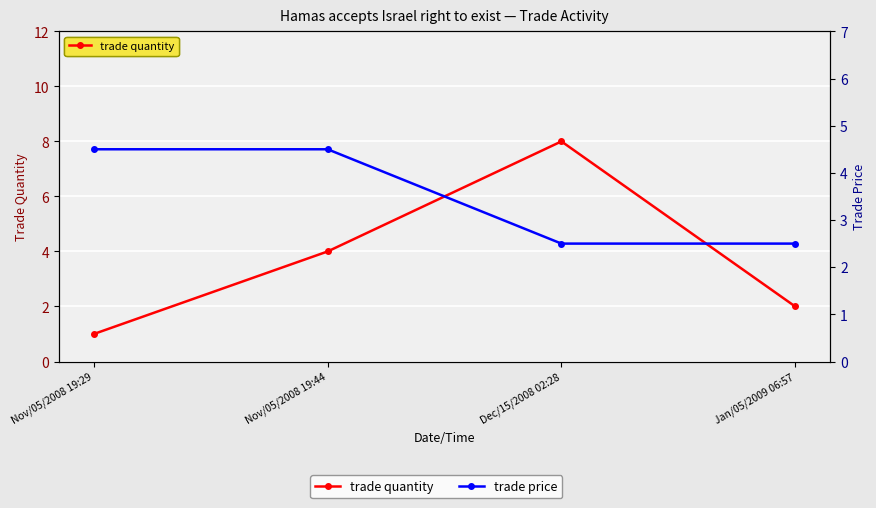

What is the label of the 4th point from the left?

Jan/05/2009 06:57